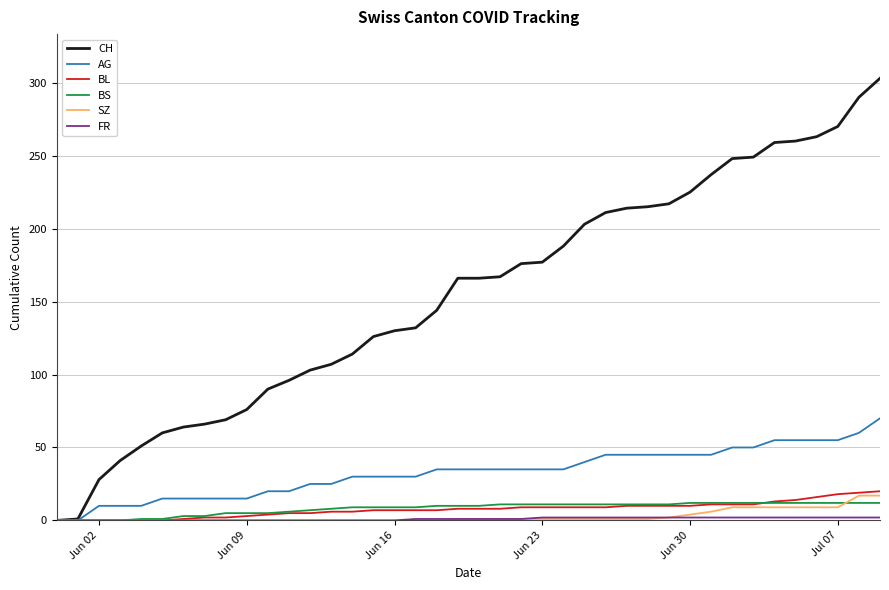

Which series has the largest total across all categories?

CH